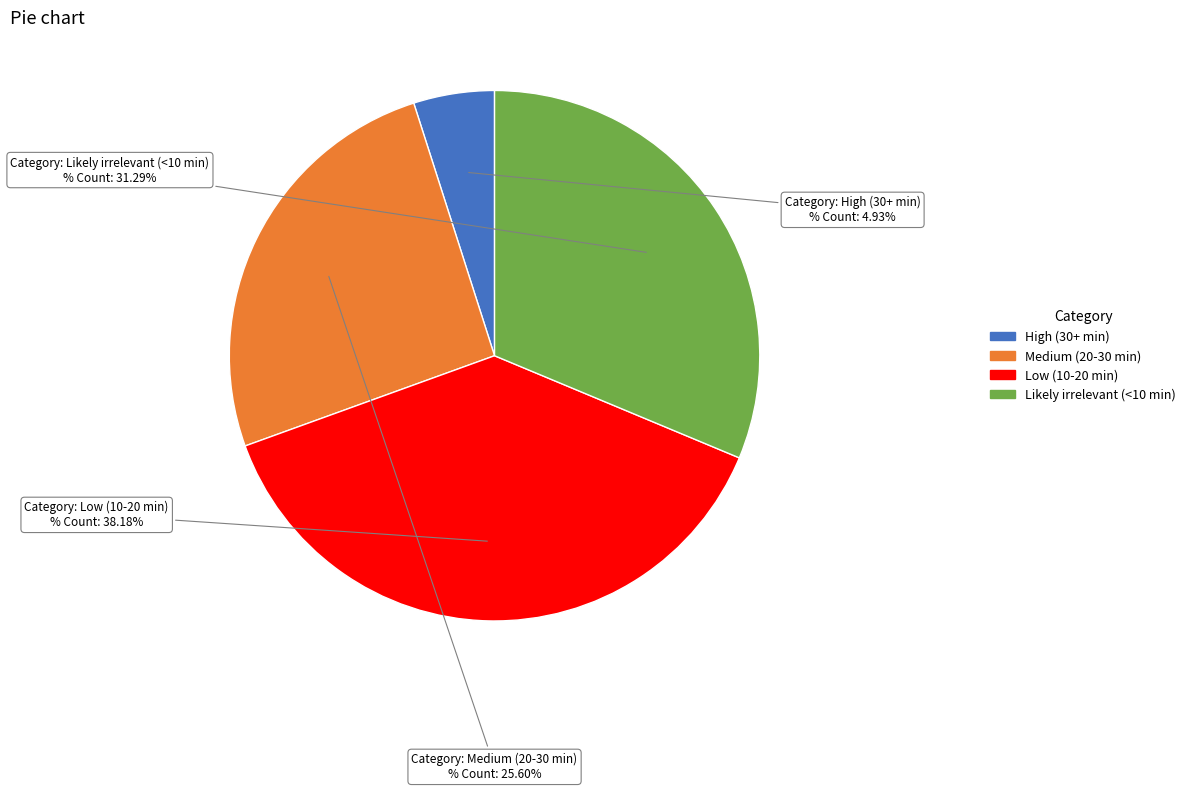

Is there any slice that represents more than half of the pie?

No